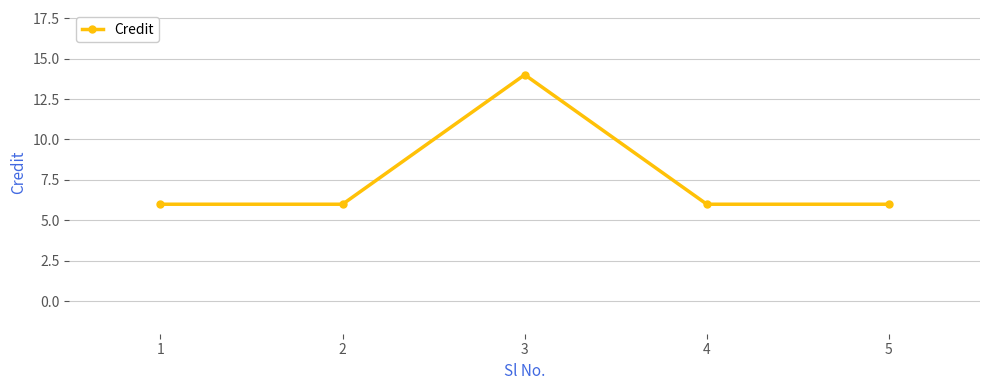

The value at 1 is 10. True or false?

False